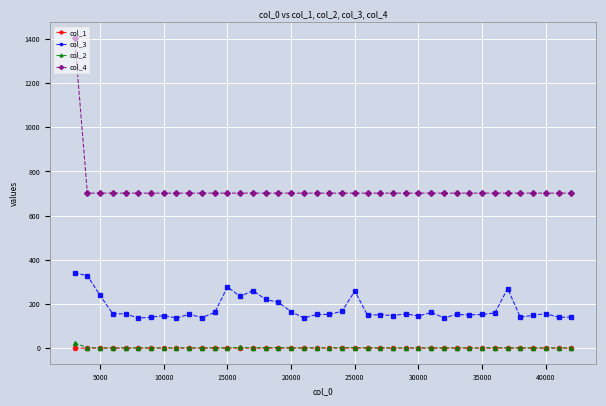

What is the value of the col_3 point at the 14th from the left?

235.0